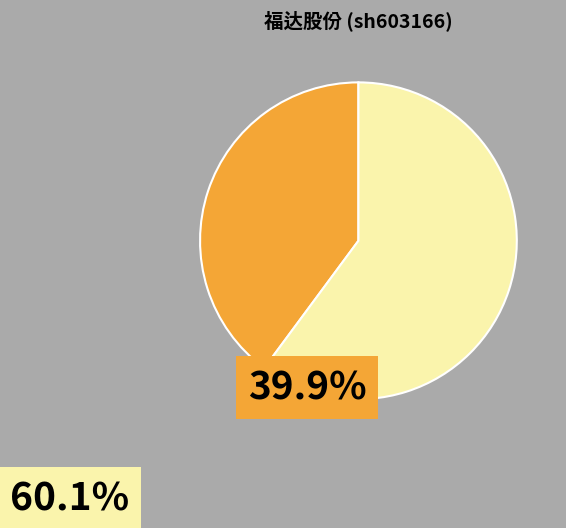

Is there a majority slice in this chart?

Yes